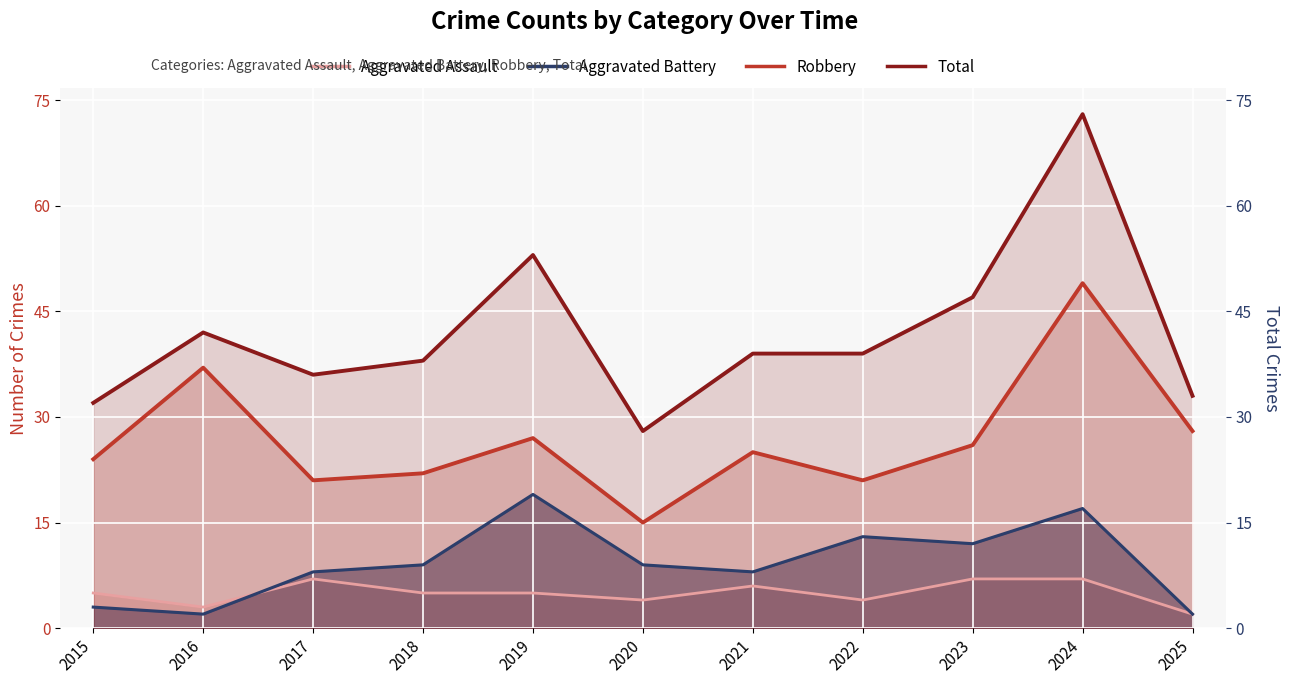

How many lines are shown in the chart?

4